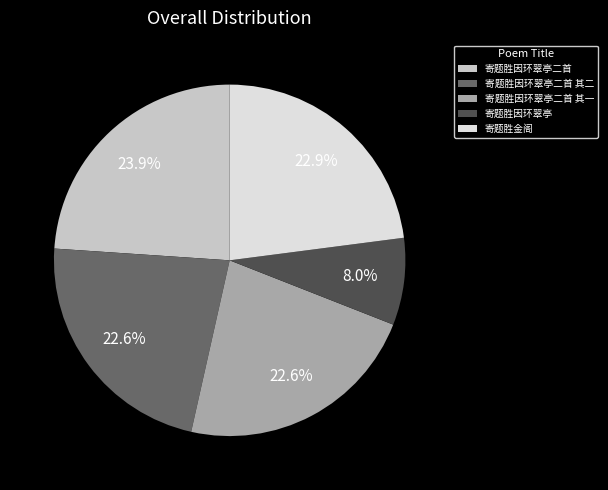

To the nearest percent, what is the combined percentage of 寄题胜因环翠亭 and 寄题胜因环翠亭二首?

32%